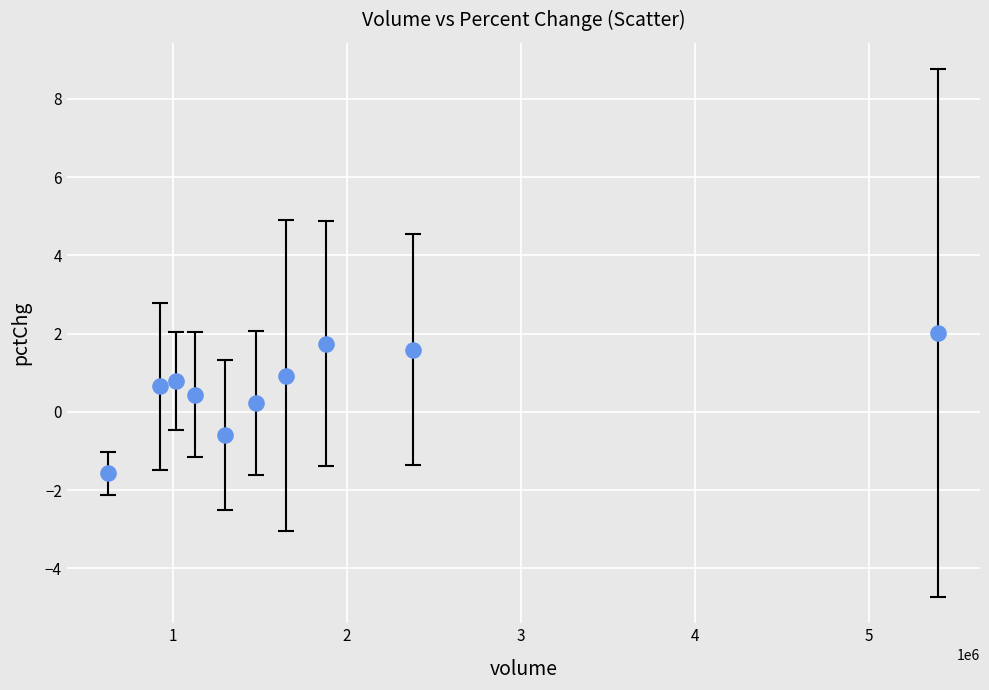

What is the range of Y values (max minus min)?

3.6